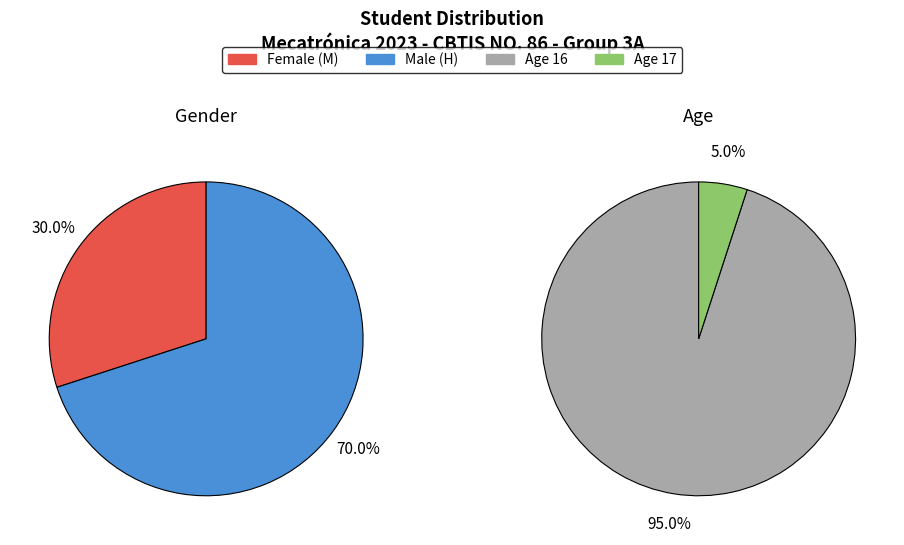

How much of the chart is everything except M?

70.0%